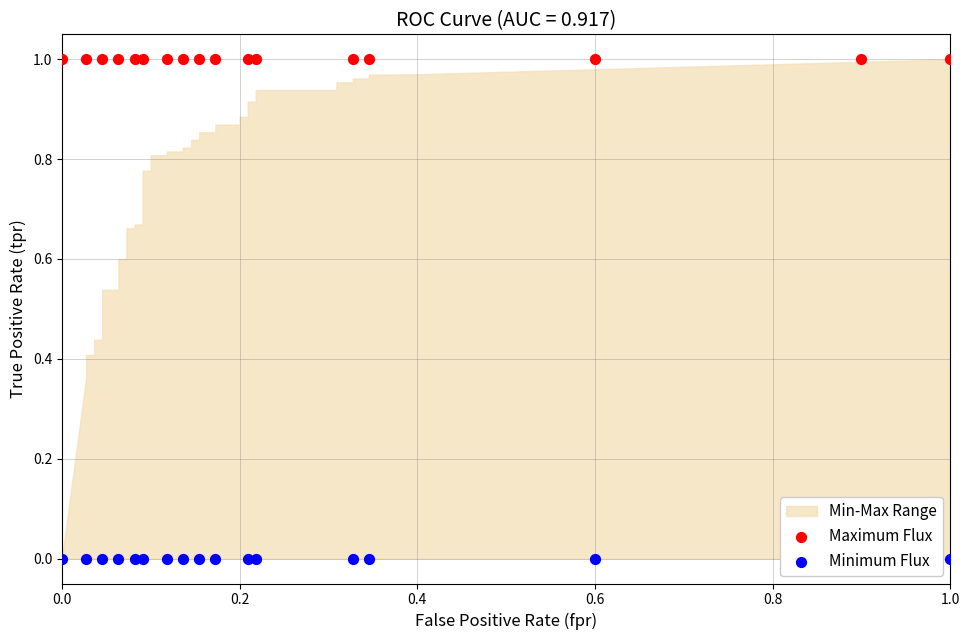

Which series reaches the maximum Y coordinate?

Maximum Flux